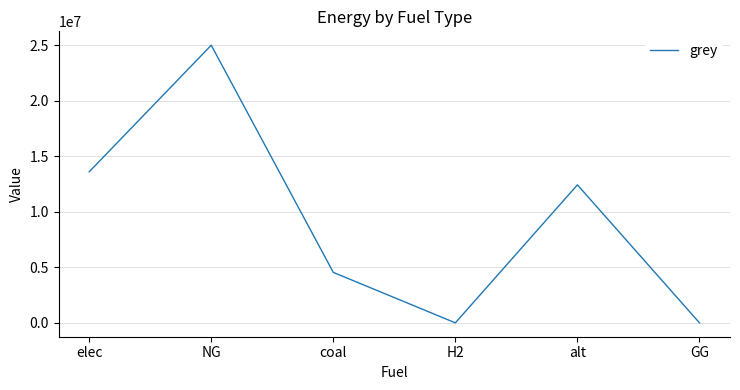

How many series are shown in this chart?

1